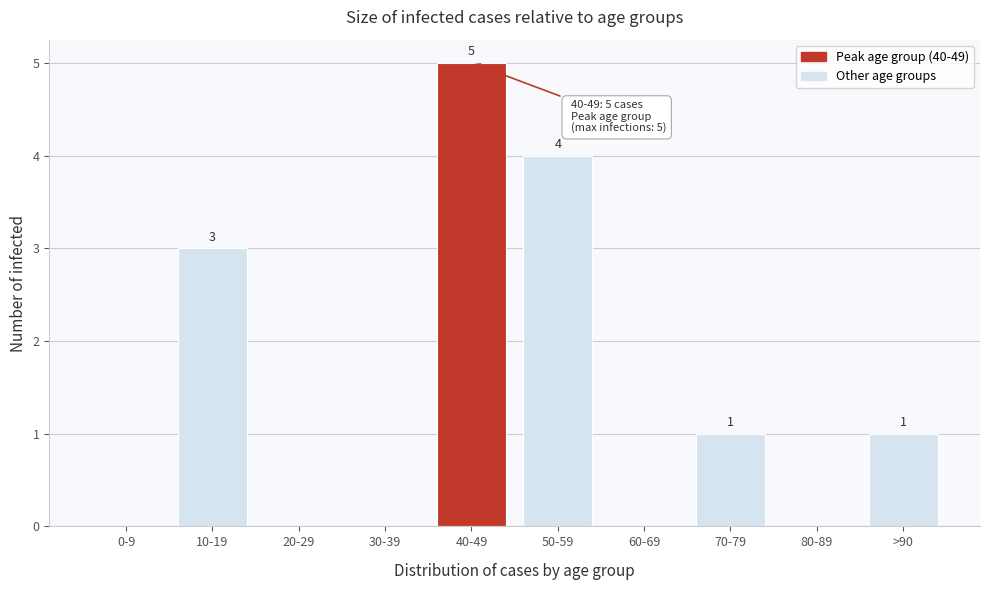

Reading left to right, transcribe all the data shown in this chart.

0-9=0	10-19=3	20-29=0	30-39=0	40-49=5	50-59=4	60-69=0	70-79=1	80-89=0	>90=1